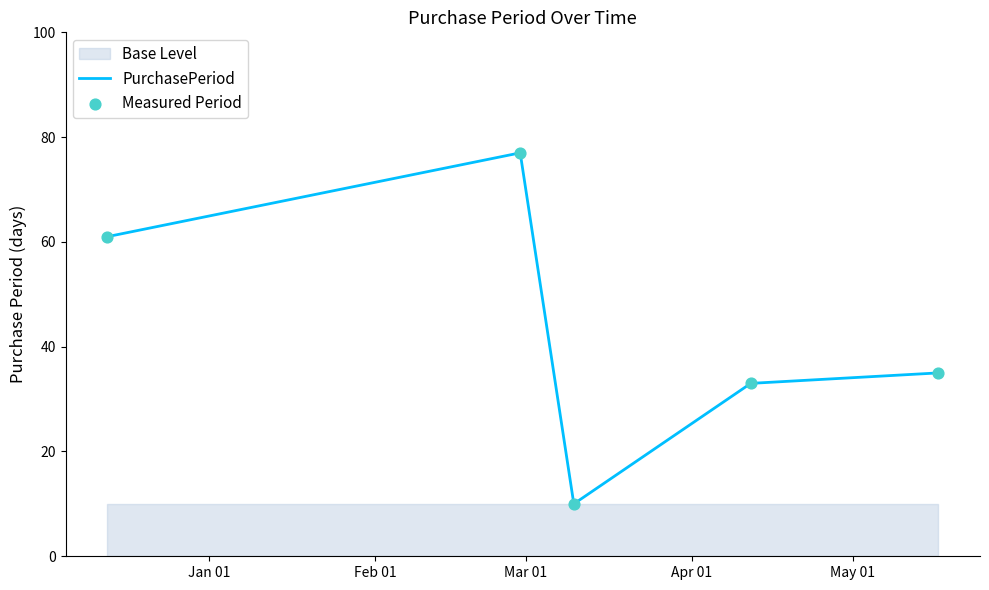

Which series reaches the minimum Y coordinate?

PurchasePeriod